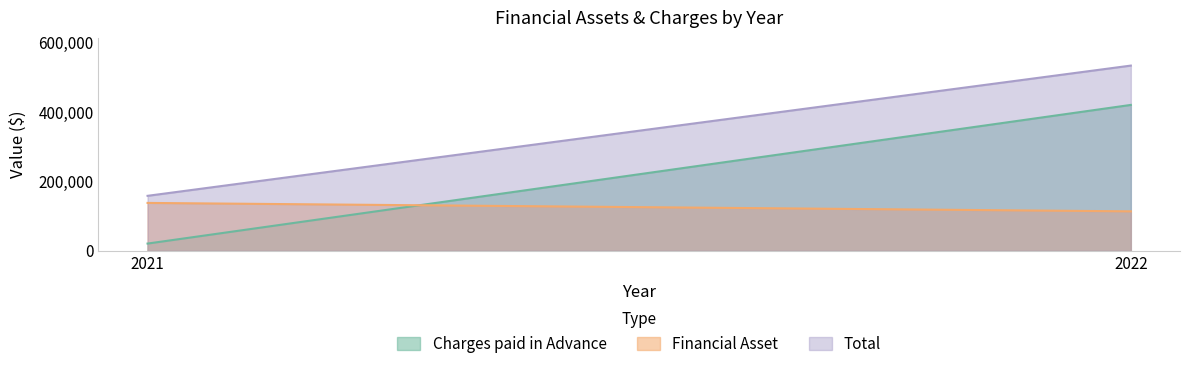

What is the difference between the Charges paid in Advance values at 2021 and 2022?

399951